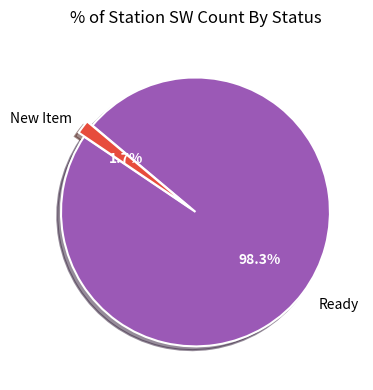

Does any single category account for the majority?

Yes